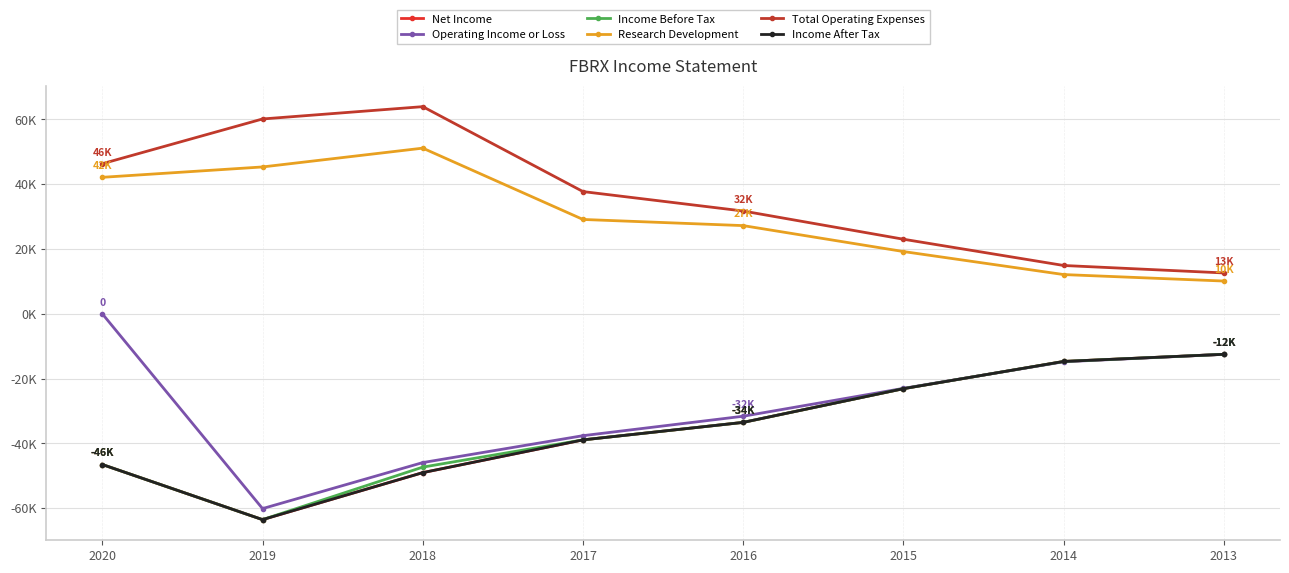

What is the spread (max minus min) of values at 2018?

112900